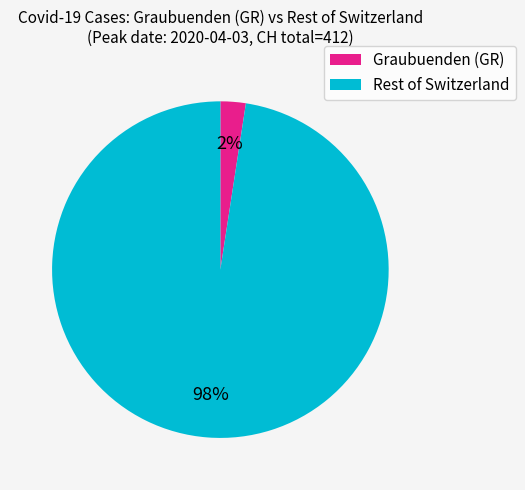

To the nearest percent, what is the average slice percentage?

50%